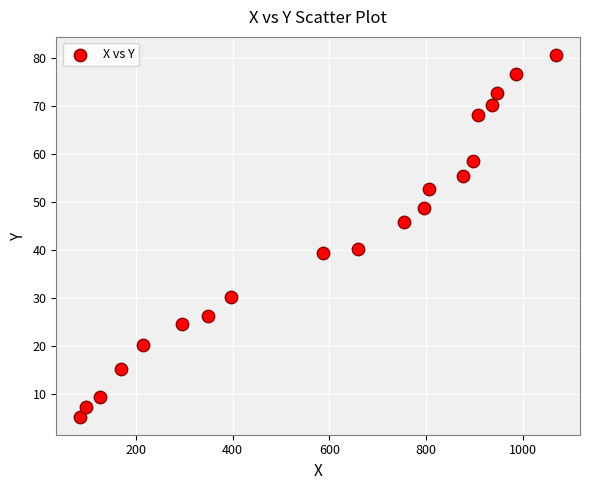

What is the range of X values (max minus min)?

983.3